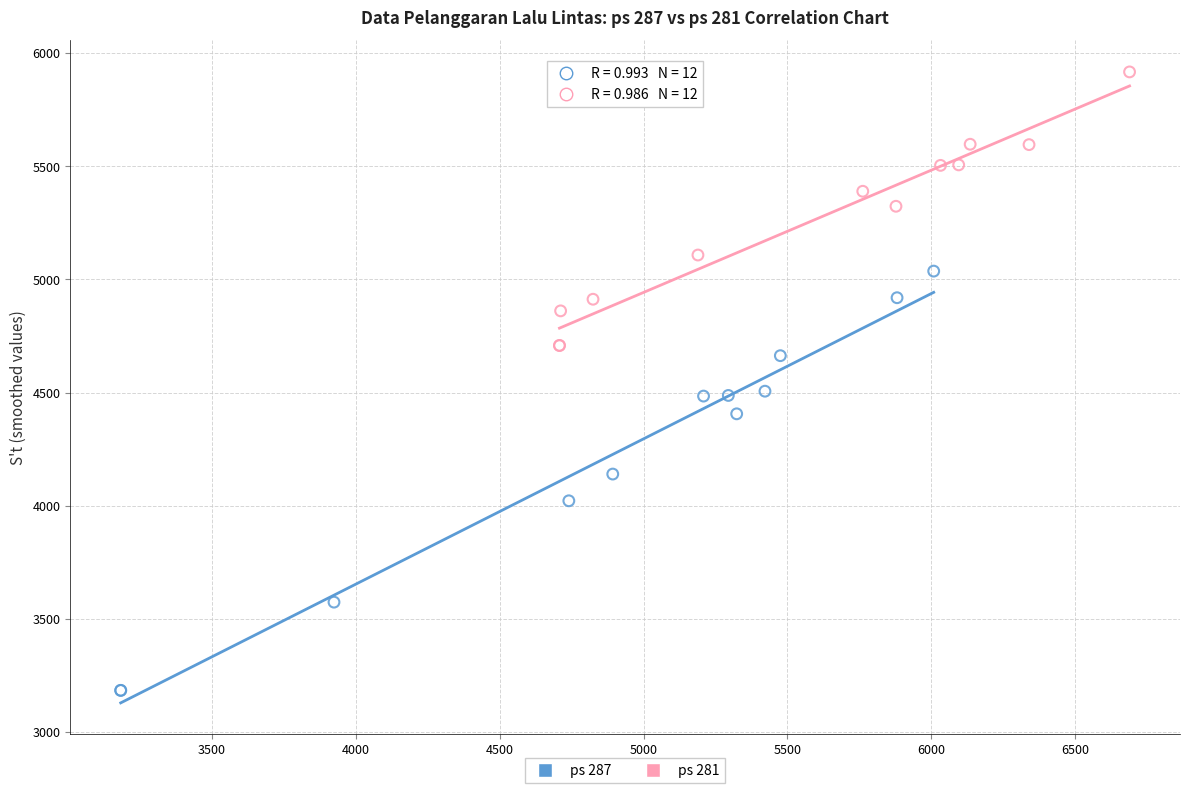

Which series has the widest spread of Y values?

ps 287